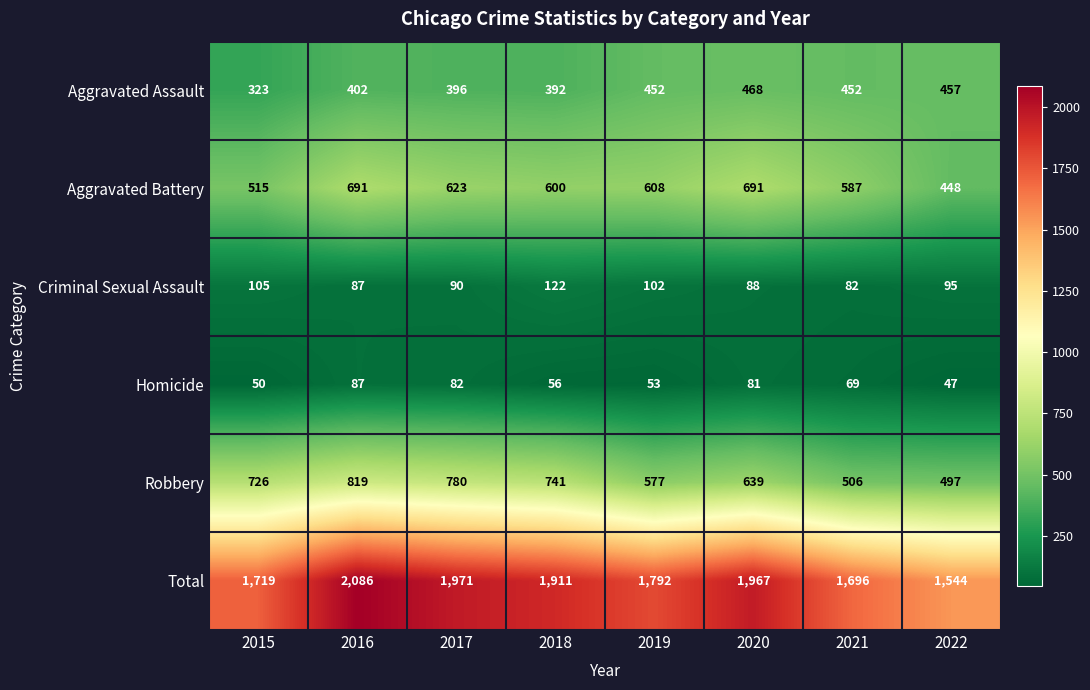

What is the difference between the Aggravated Assault values at 2022 and 2017?

61